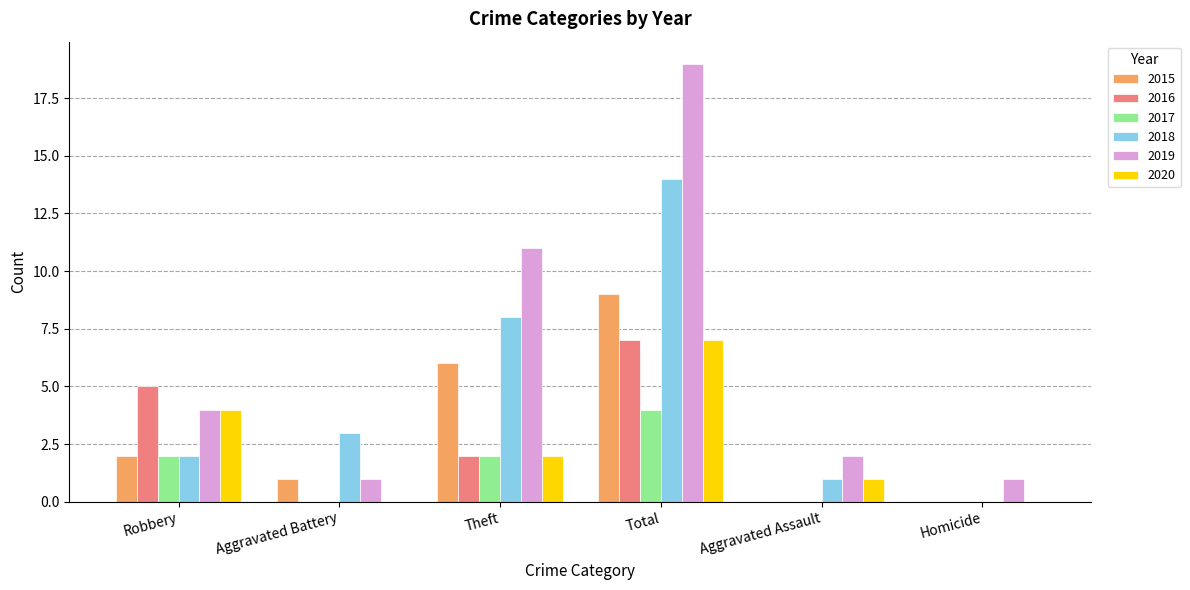

Which series has the largest total across all categories?

2019